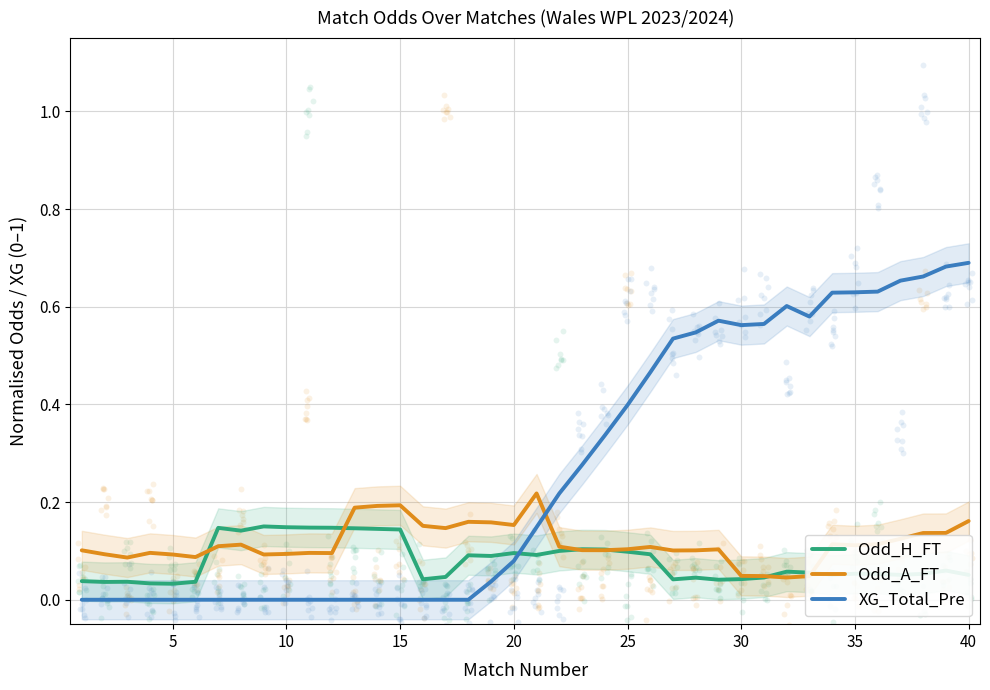

Which series has the largest total across all categories?

XG_Total_Pre